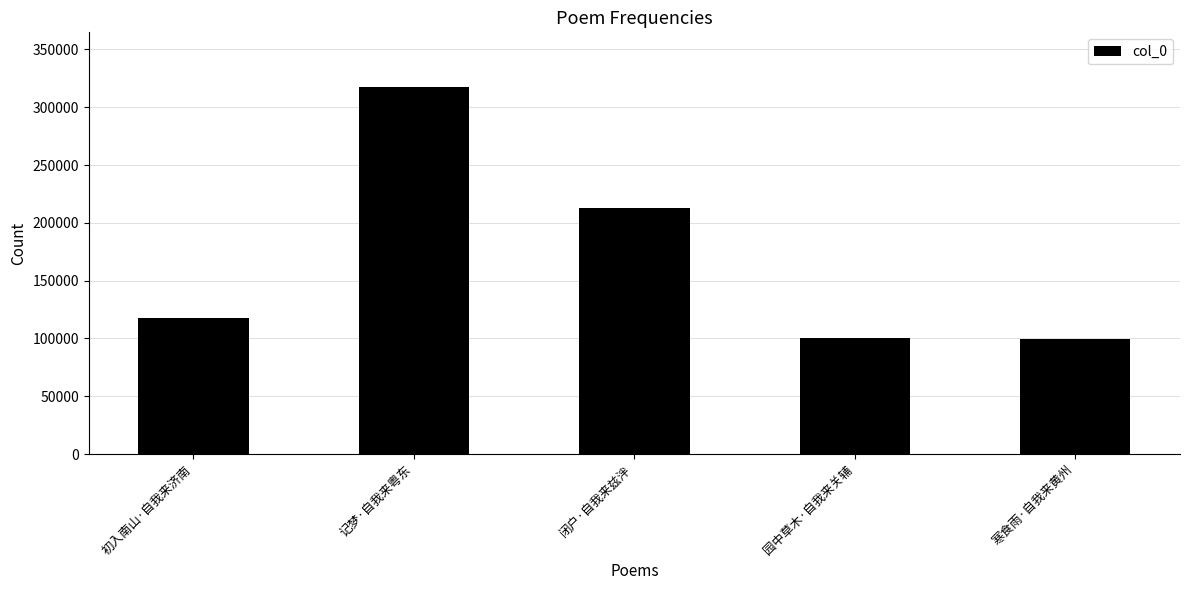

Does the chart contain stacked bars?

No